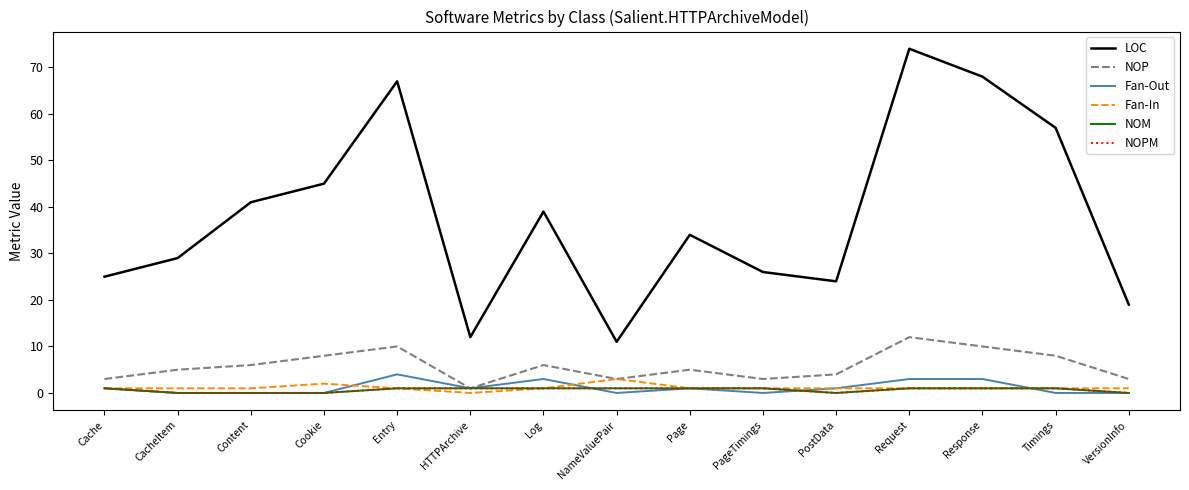

True or false: Fan-In and NOP cross at least once.

False